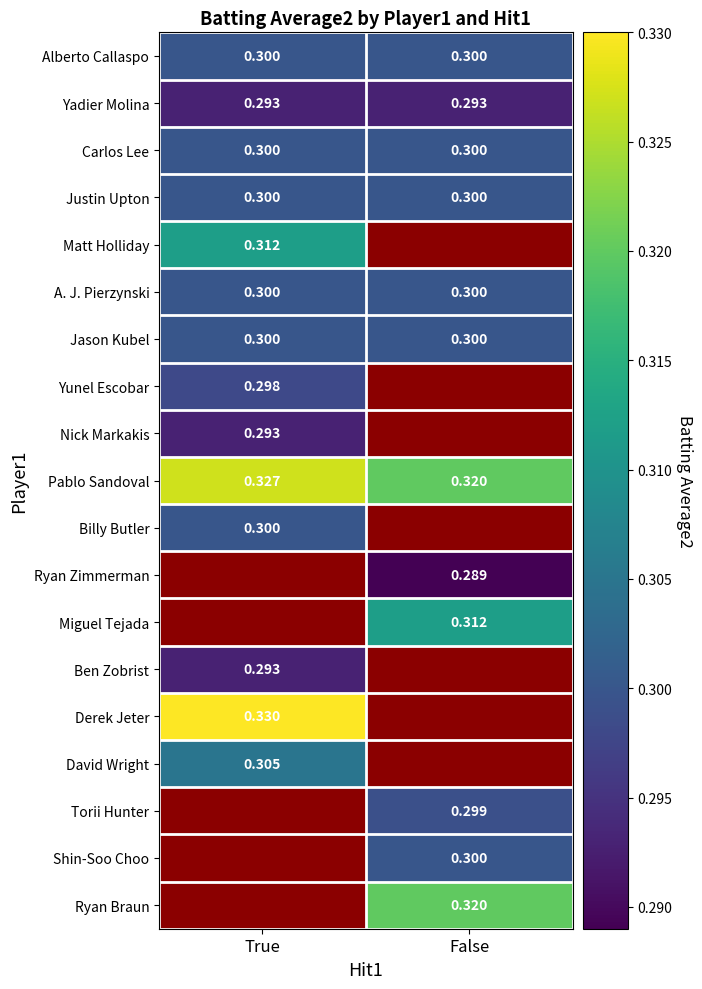

Rank the categories by Pablo Sandoval value from highest to lowest.

True, False